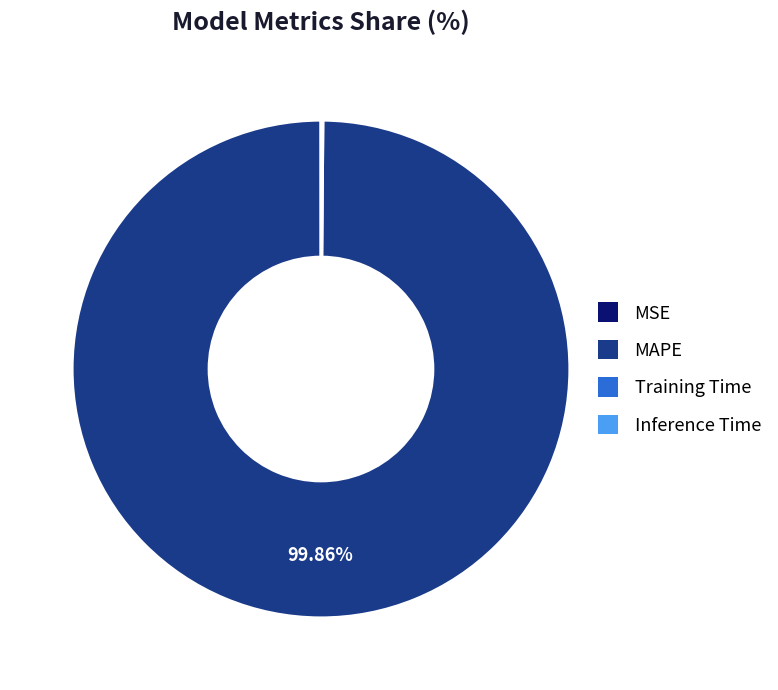

What is the largest slice in the pie chart?

MAPE